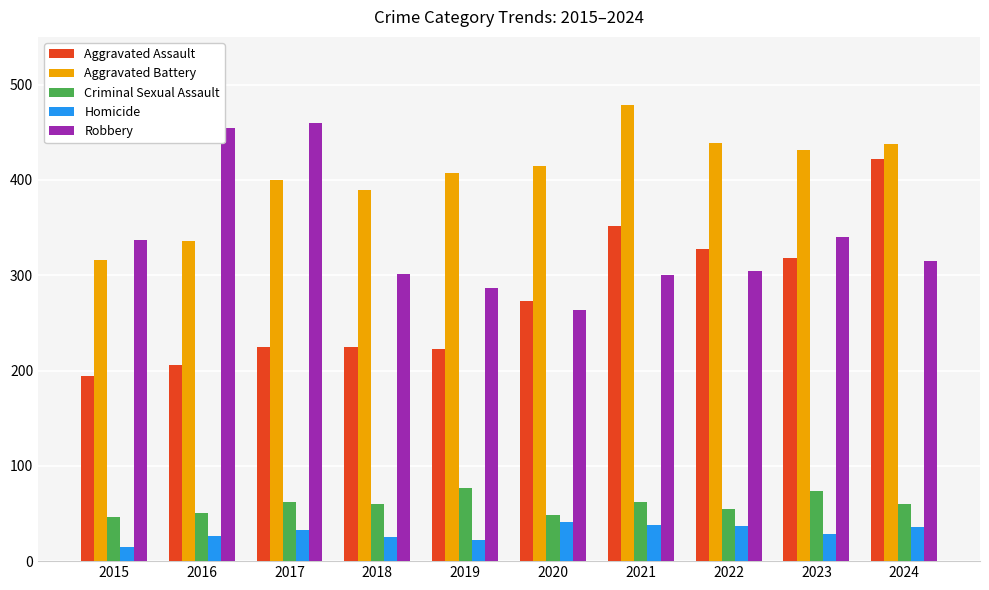

Between 2015 and 2016, which series saw the biggest shift?

Robbery